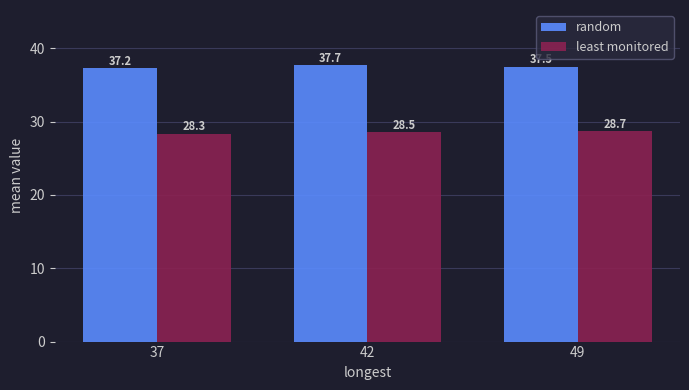

Between 37 and 49, which series saw the biggest shift?

least monitored